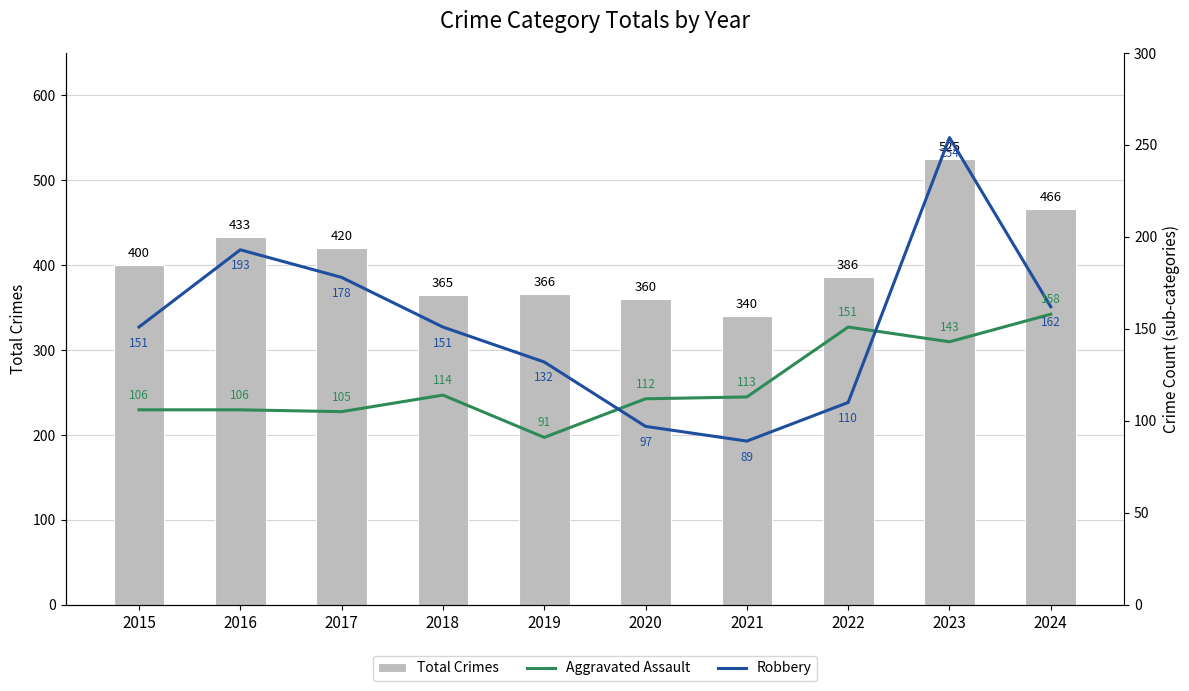

Reading right to left, what are all the values shown in this chart?

Total Crimes: 466	525	386	340	360	366	365	420	433	400
Aggravated Assault: 158	143	151	113	112	91	114	105	106	106
Robbery: 162	254	110	89	97	132	151	178	193	151